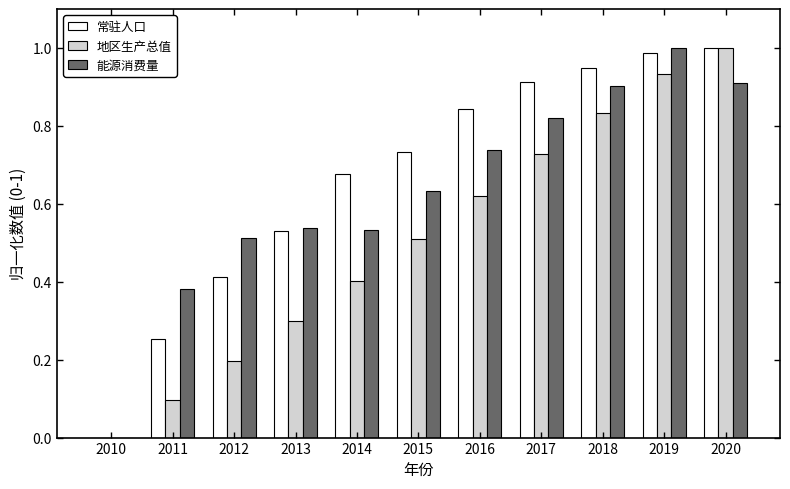

What is the sum of all 地区生产总值 values?

5.6